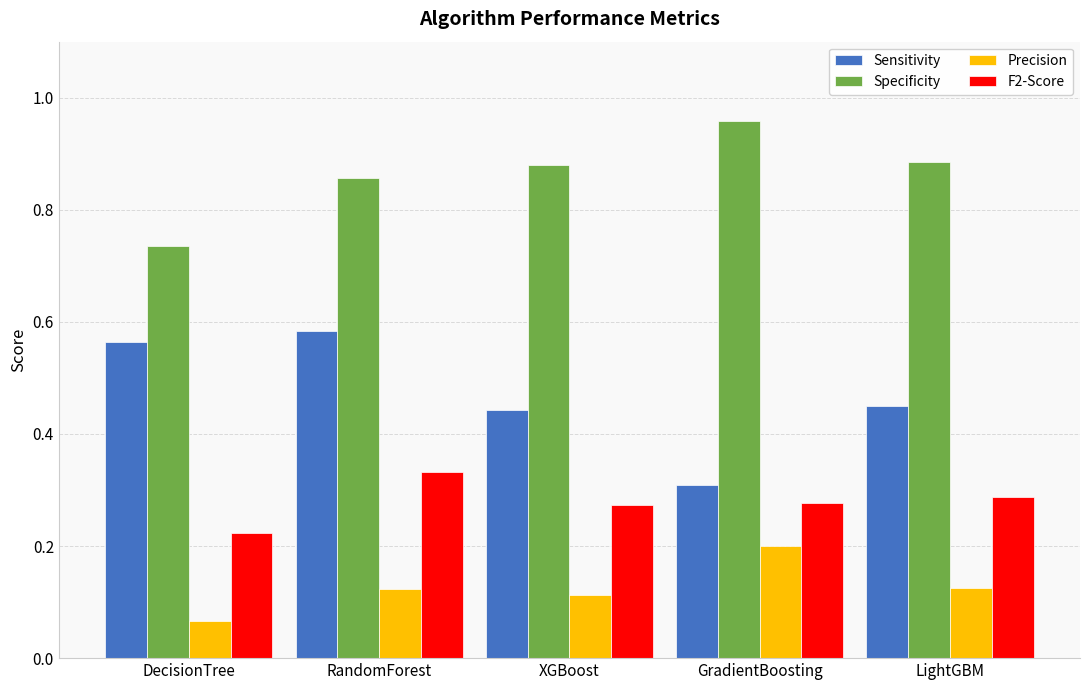

What is the label of the 3rd bar from the left?

XGBoost